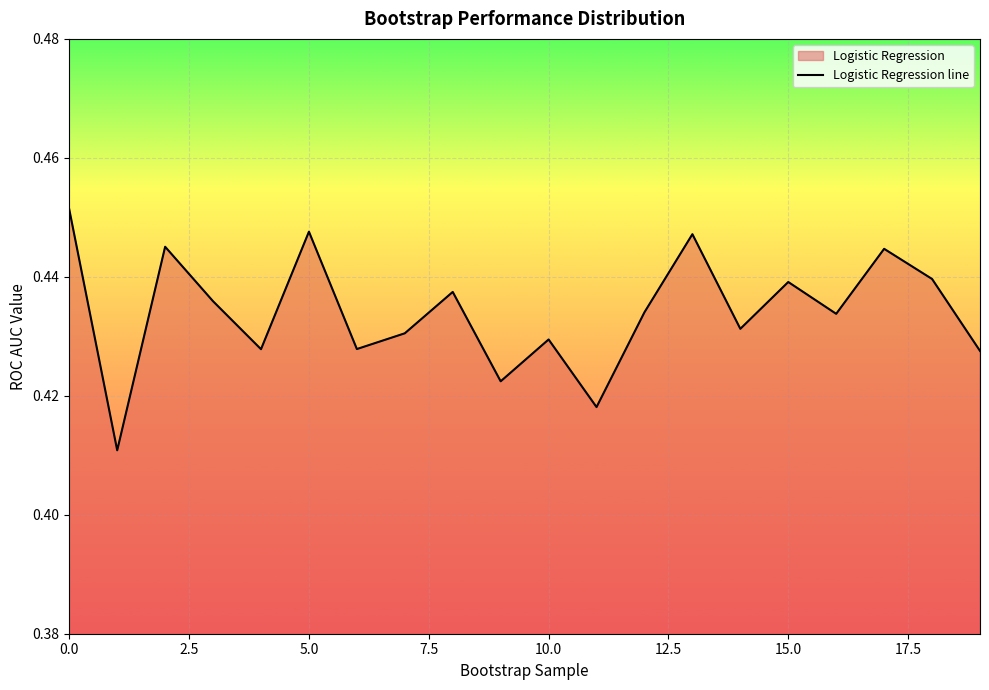

What is the label of the 10th point from the right?

10